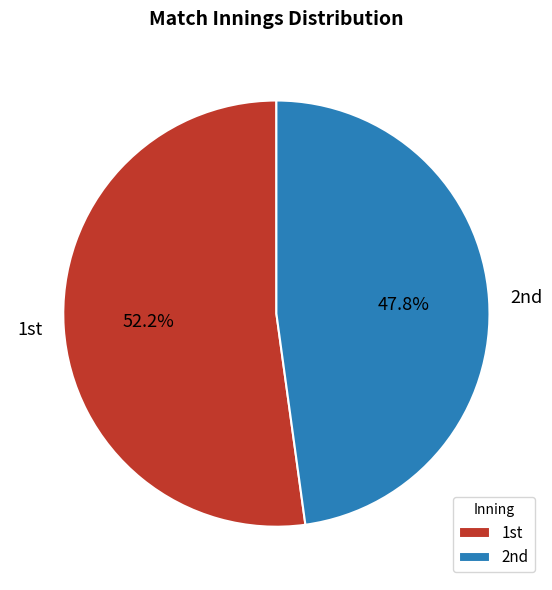

Which slice is the largest?

1st